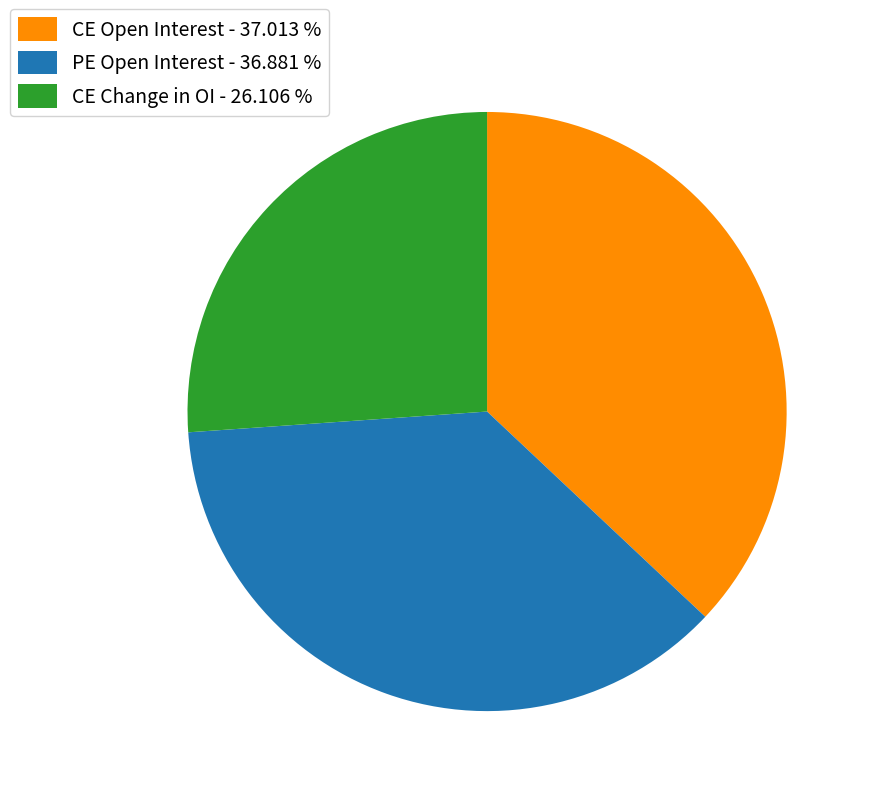

Which slice is the smallest?

CE Change in OI - 26.106 %